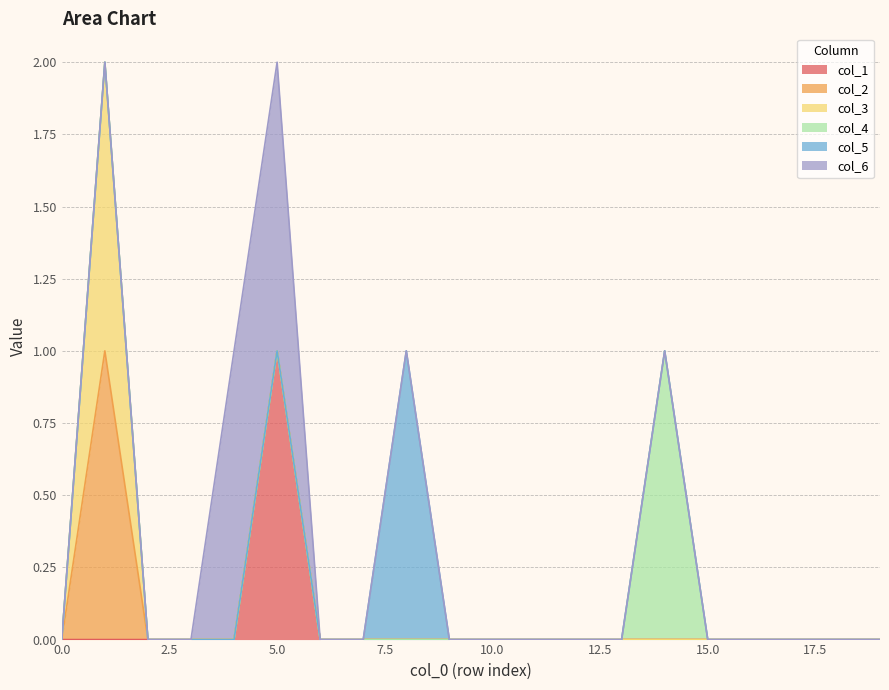

How many values in col_1 are above zero?

1